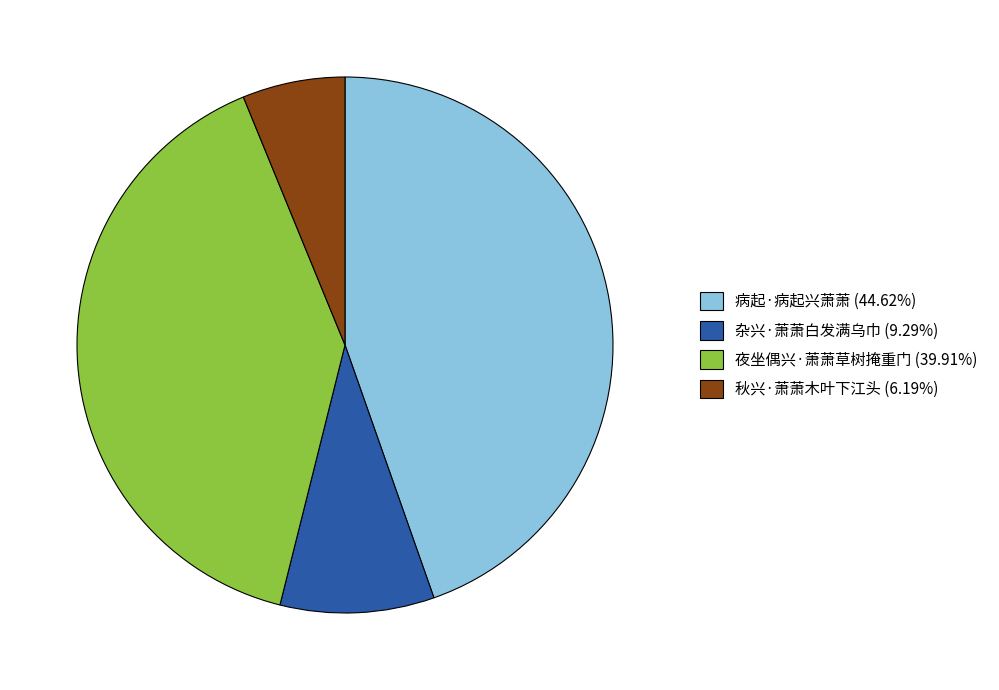

Approximately how many times larger is the value at 病起·病起兴萧萧 compared to 夜坐偶兴·萧萧草树掩重门?

1.1